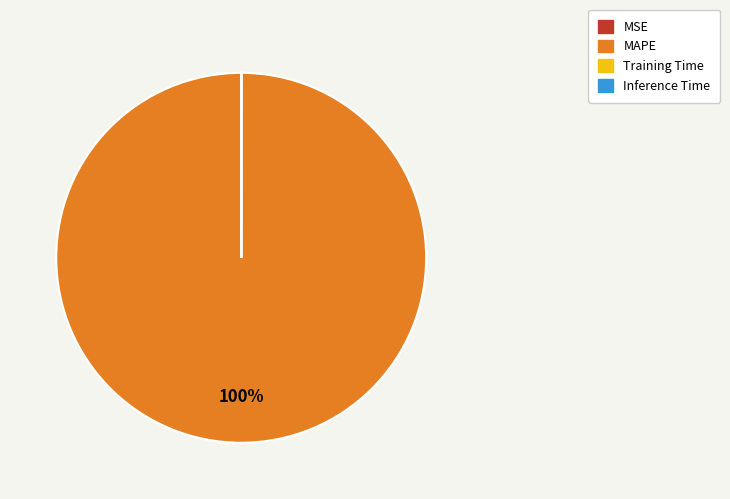

To the nearest percent, what is the average slice percentage?

25%